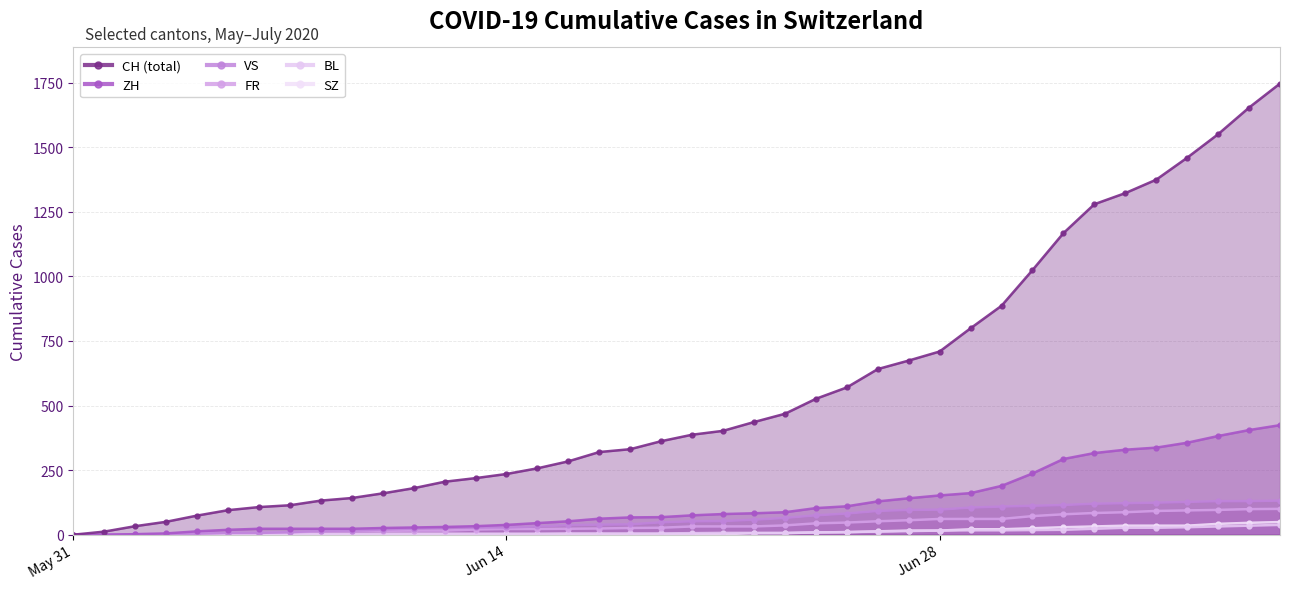

True or false: VS has more than 2 points higher than both neighbors.

False